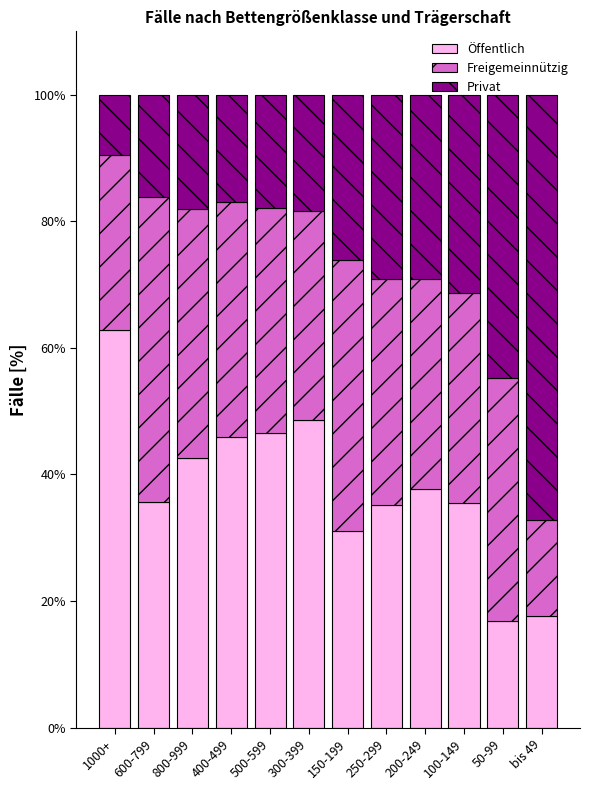

What is the sum of all Öffentlich values?

456.0